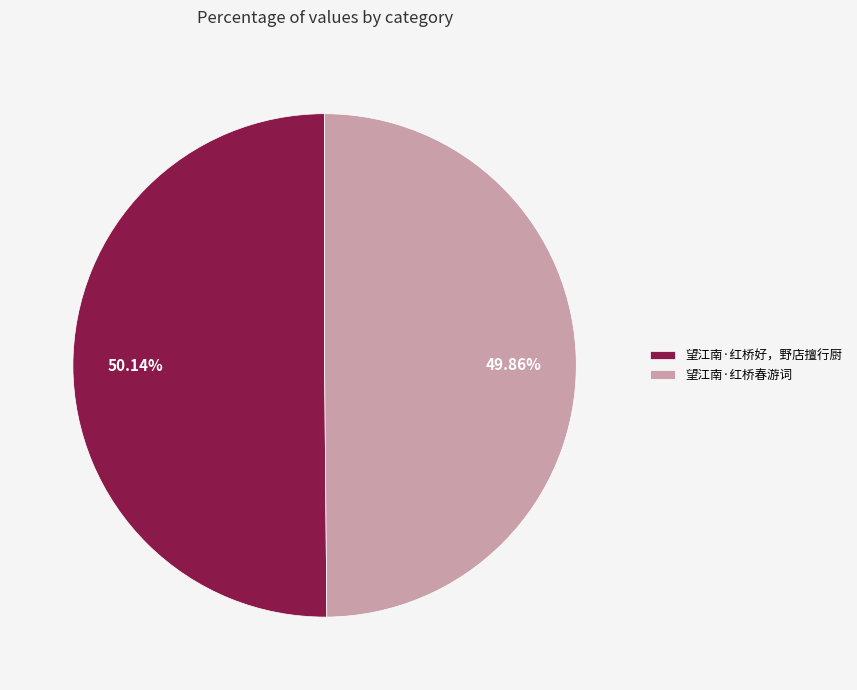

Is the sum of 望江南·红桥好，野店擅行厨 and 望江南·红桥春游词 greater than half?

Yes